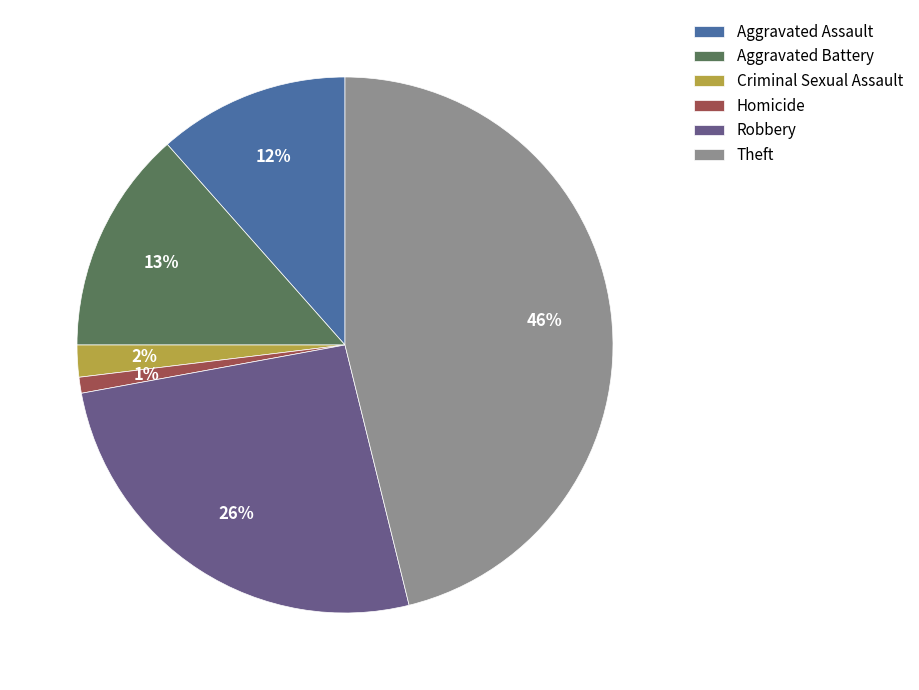

What percentage is the Homicide slice, to the nearest percent?

1%